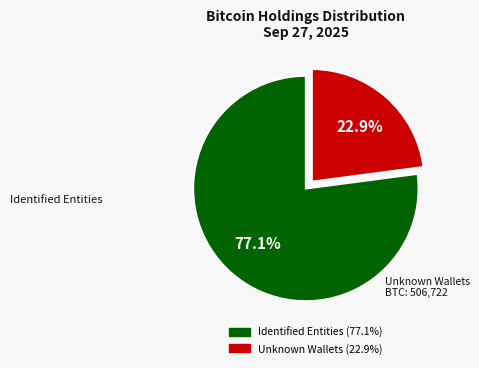

Does any single category account for the majority?

Yes